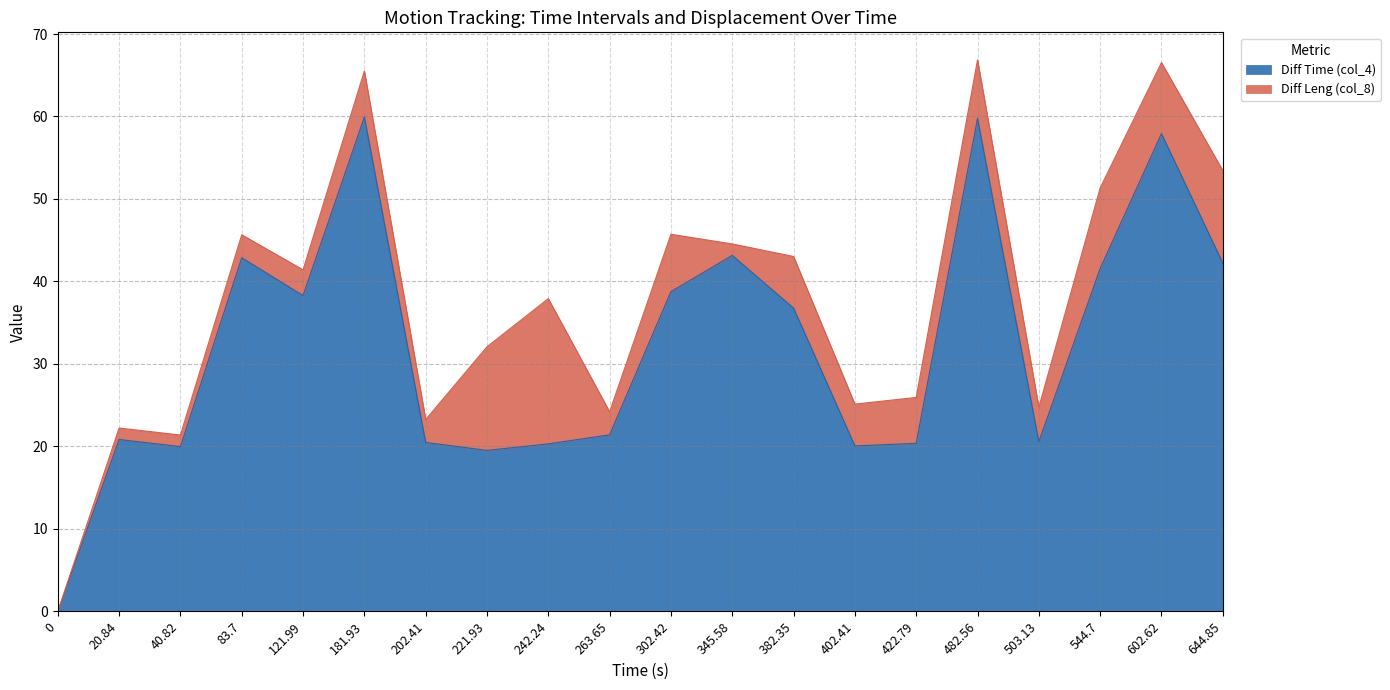

Does the chart have visible grid lines?

Yes